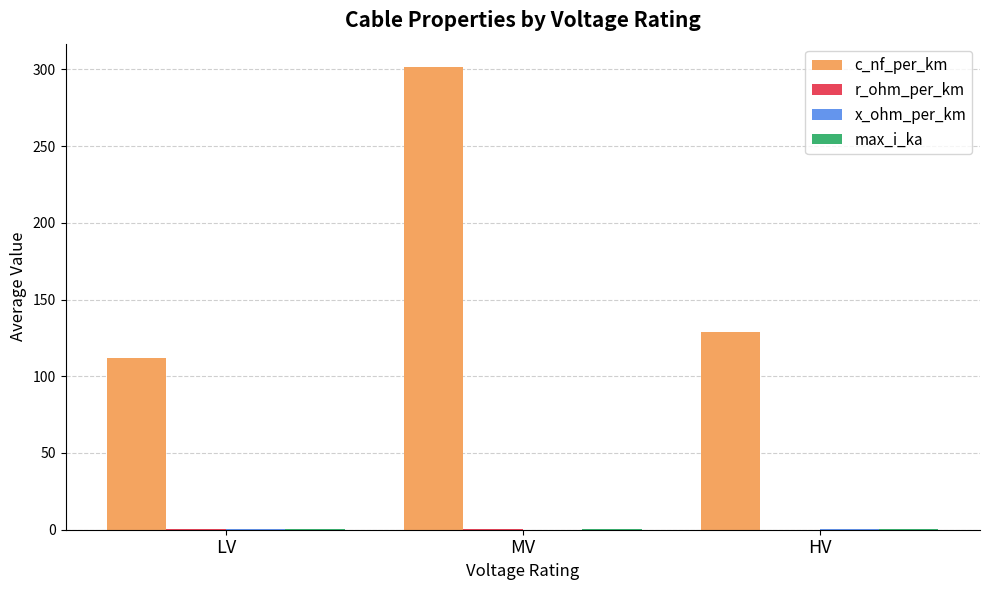

Between LV and MV, which series saw the biggest shift?

c_nf_per_km